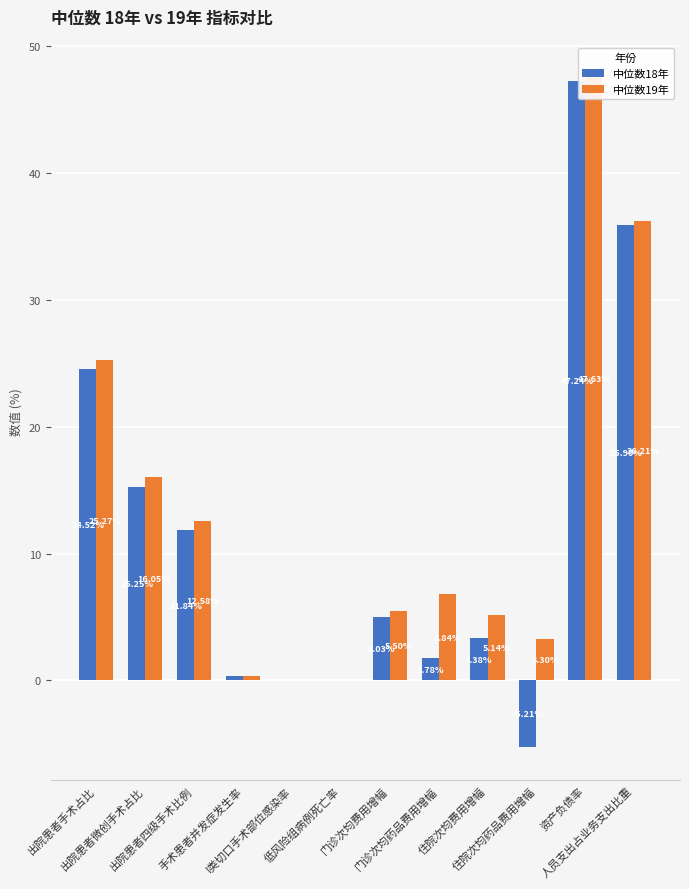

List the series in order of their peak value, highest first.

中位数19年, 中位数18年